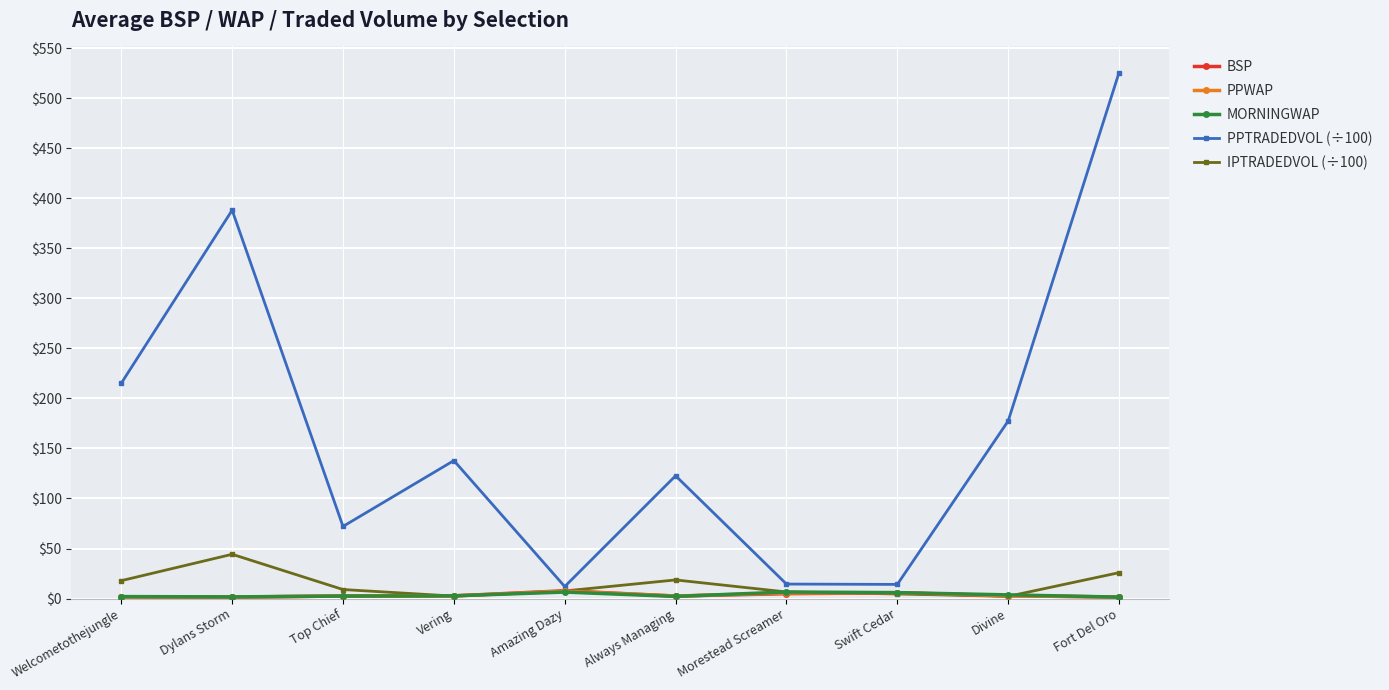

What is the label of the 3rd point from the left?

Top Chief